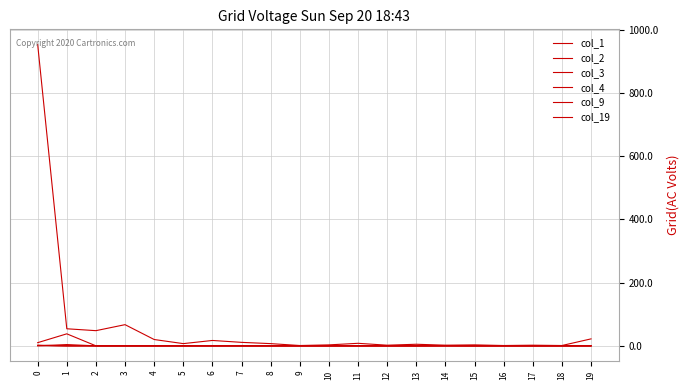

At 0, list the series in order from smallest to largest.

col_19, col_4, col_9, col_3, col_2, col_1